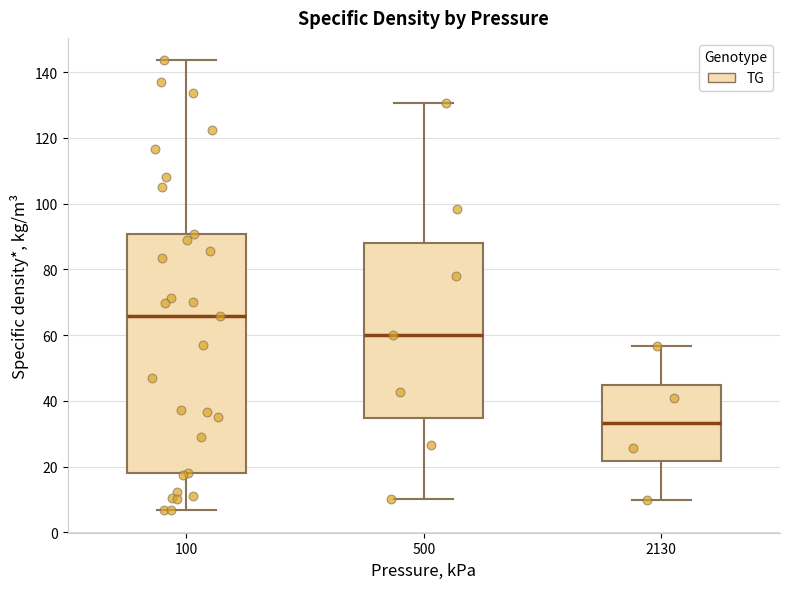

Which box is the tallest, from its lower edge to its upper edge?

100